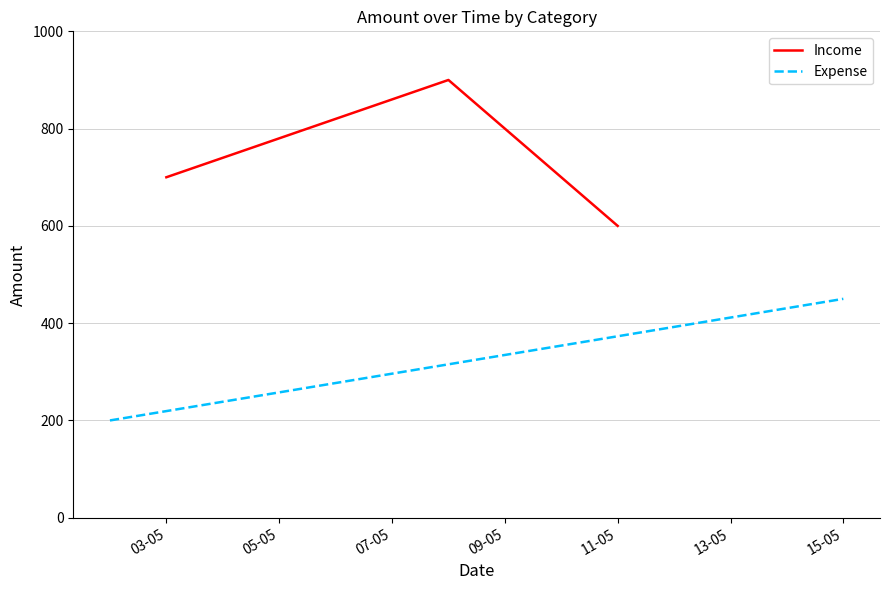

Where is Income nearest to the value 750?

03-05